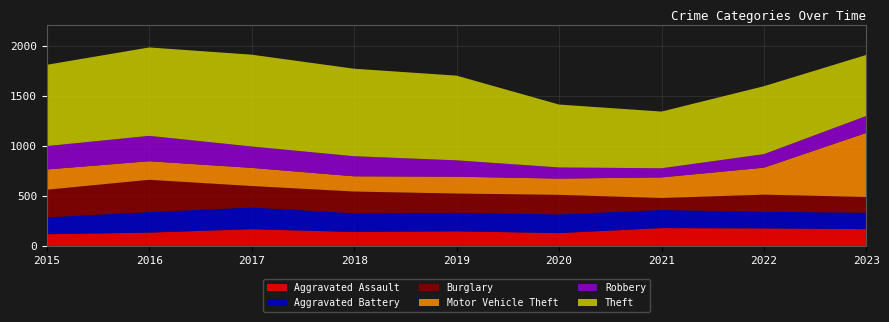

Reading left to right, what are all the values shown in this chart?

Aggravated Assault: 2015=120	2016=136	2017=170	2018=142	2019=149	2020=131	2021=181	2022=178	2023=170
Aggravated Battery: 2015=168	2016=204	2017=216	2018=187	2019=184	2020=186	2021=180	2022=165	2023=164
Burglary: 2015=275	2016=322	2017=214	2018=216	2019=192	2020=195	2021=120	2022=171	2023=157
Motor Vehicle Theft: 2015=202	2016=185	2017=181	2018=152	2019=168	2020=162	2021=205	2022=269	2023=639
Robbery: 2015=233	2016=253	2017=213	2018=200	2019=163	2020=111	2021=91	2022=135	2023=169
Theft: 2015=810	2016=881	2017=915	2018=872	2019=844	2020=627	2021=565	2022=677	2023=608